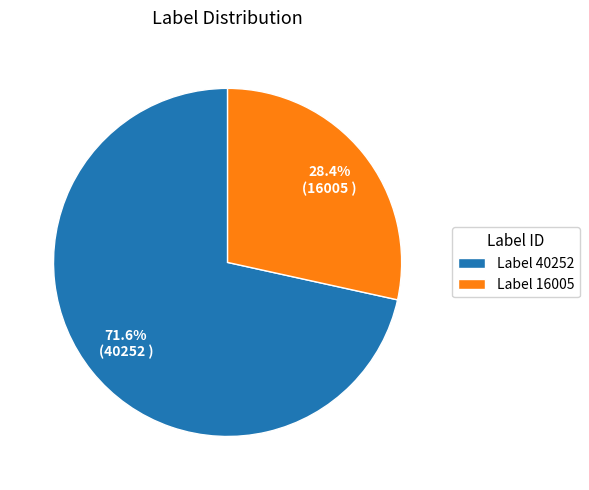

Combined, what portion of the pie is Label 16005 and Label 40252?

100.0%